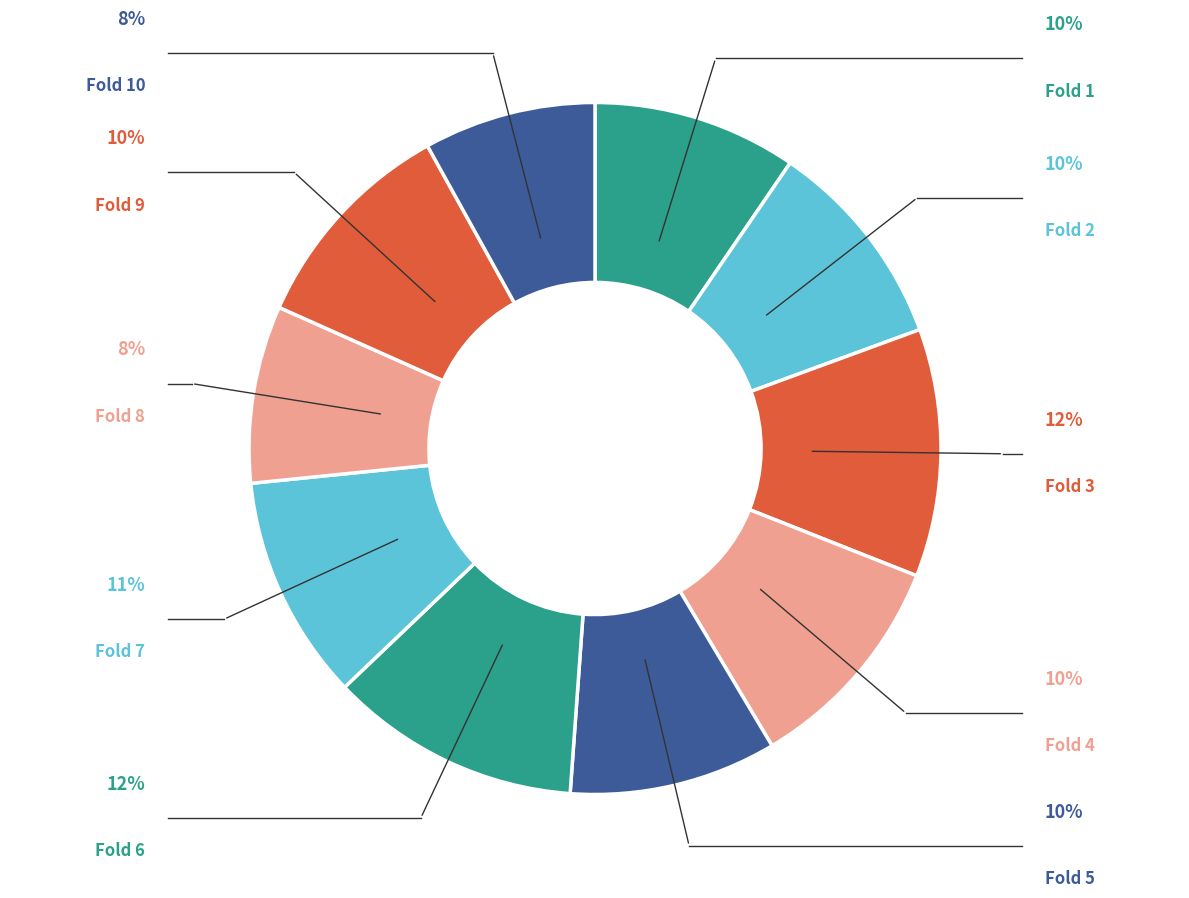

Does Fold 6 account for over 50% of the chart?

No